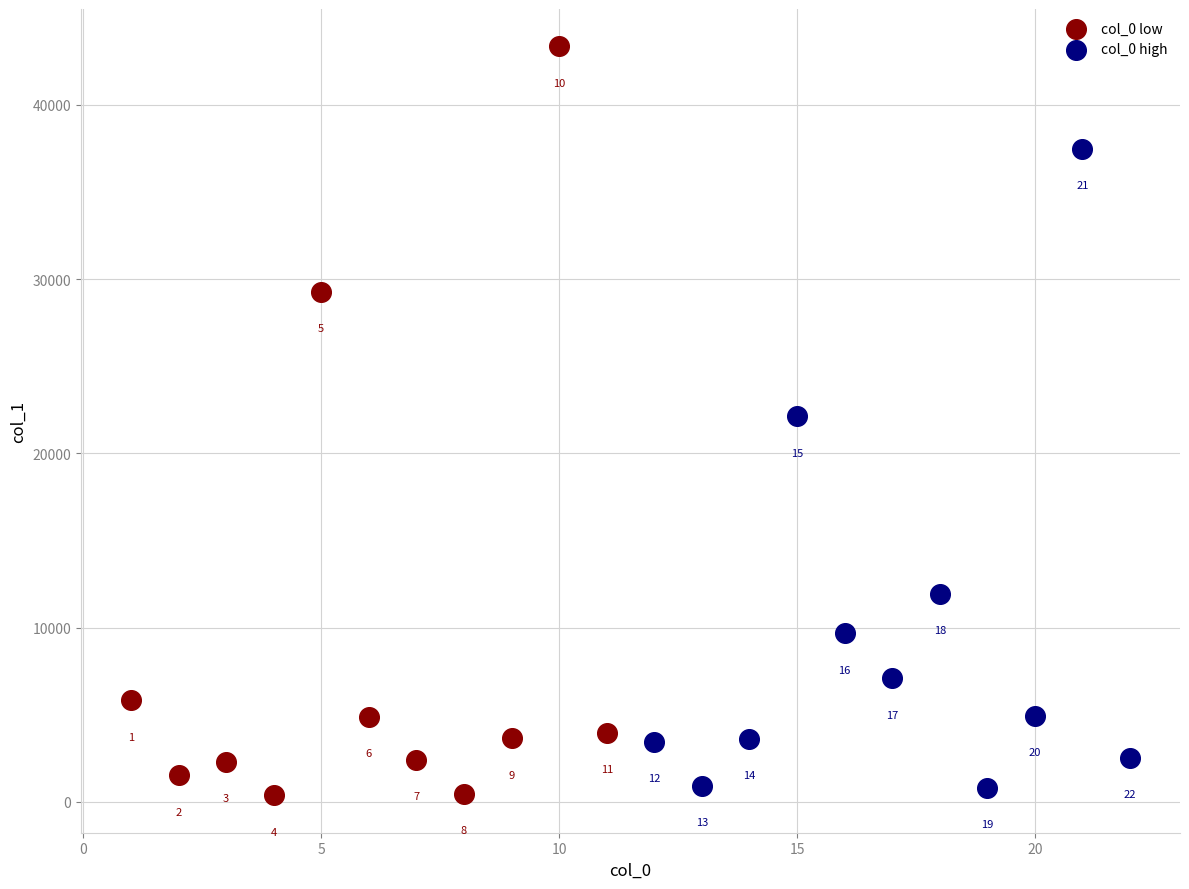

Which series has the widest spread of Y values?

col_0 low